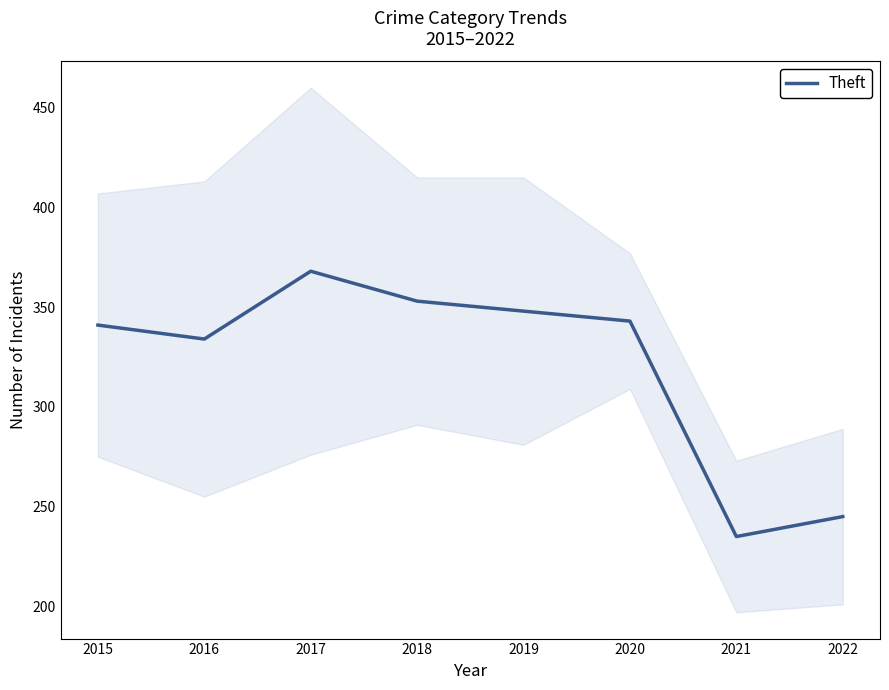

Does the chart have visible grid lines?

No